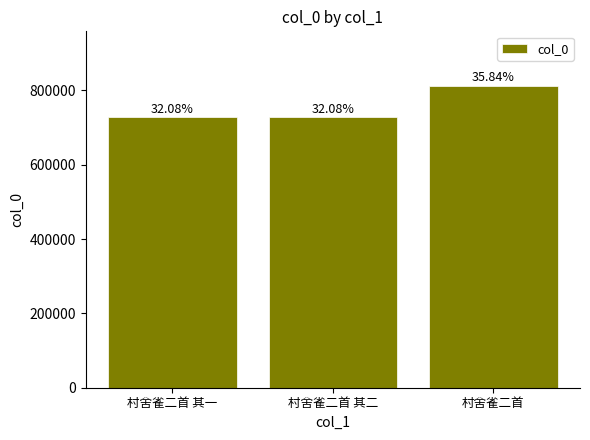

What is the sum of the values at 村舍雀二首 其二 and 村舍雀二首 其一?

1455087